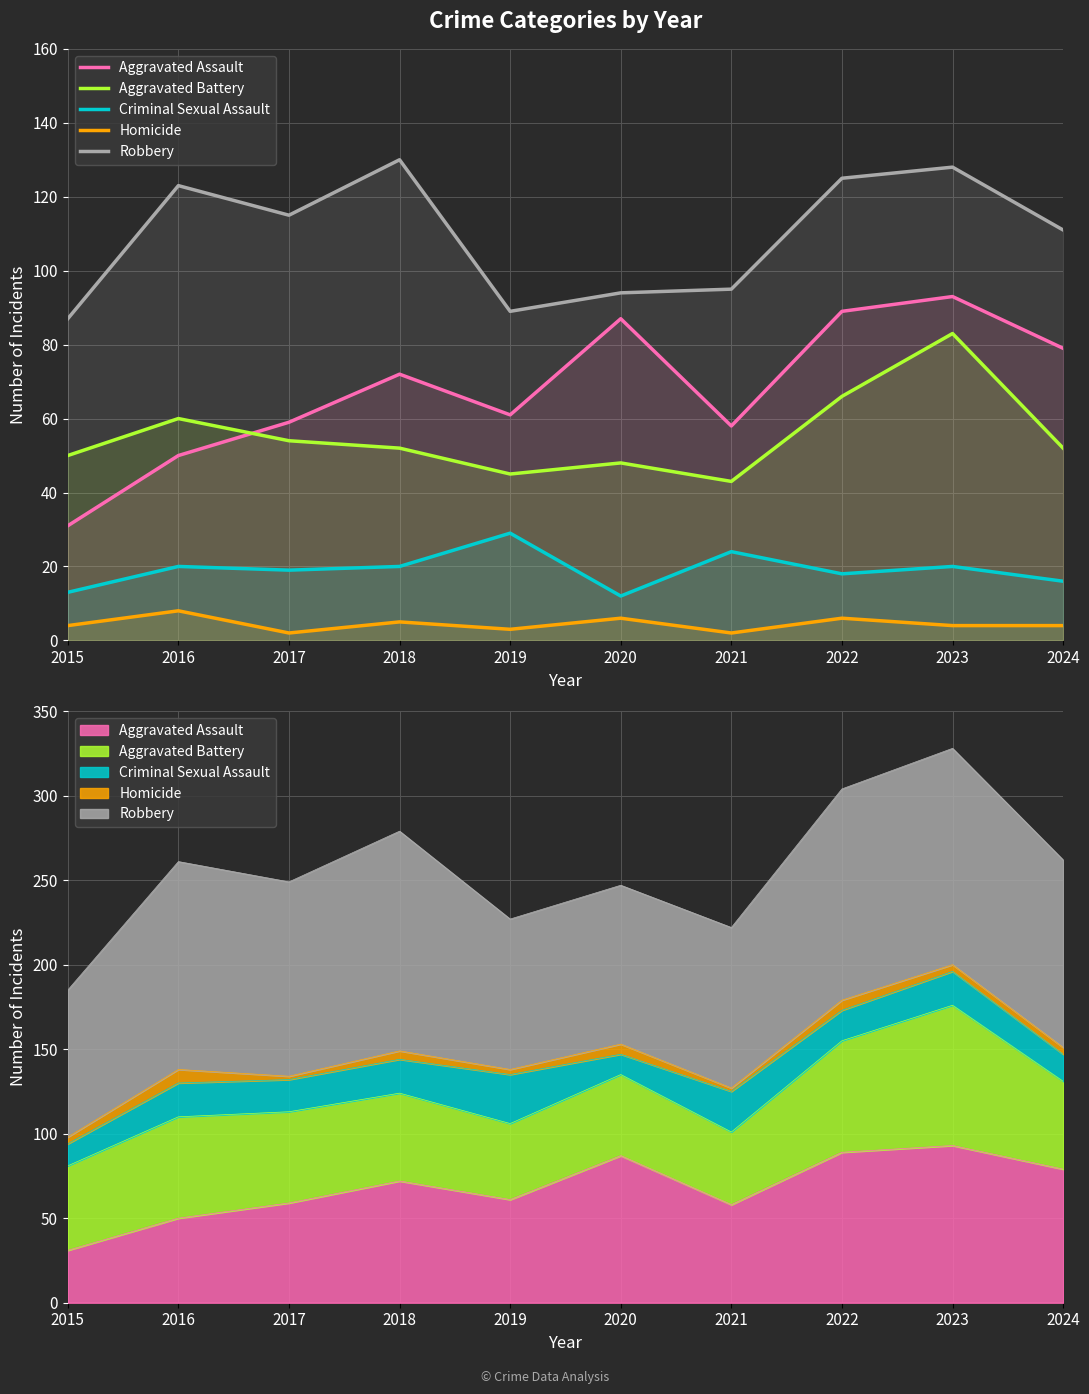

What is the spread (max minus min) of values at 2021?

93